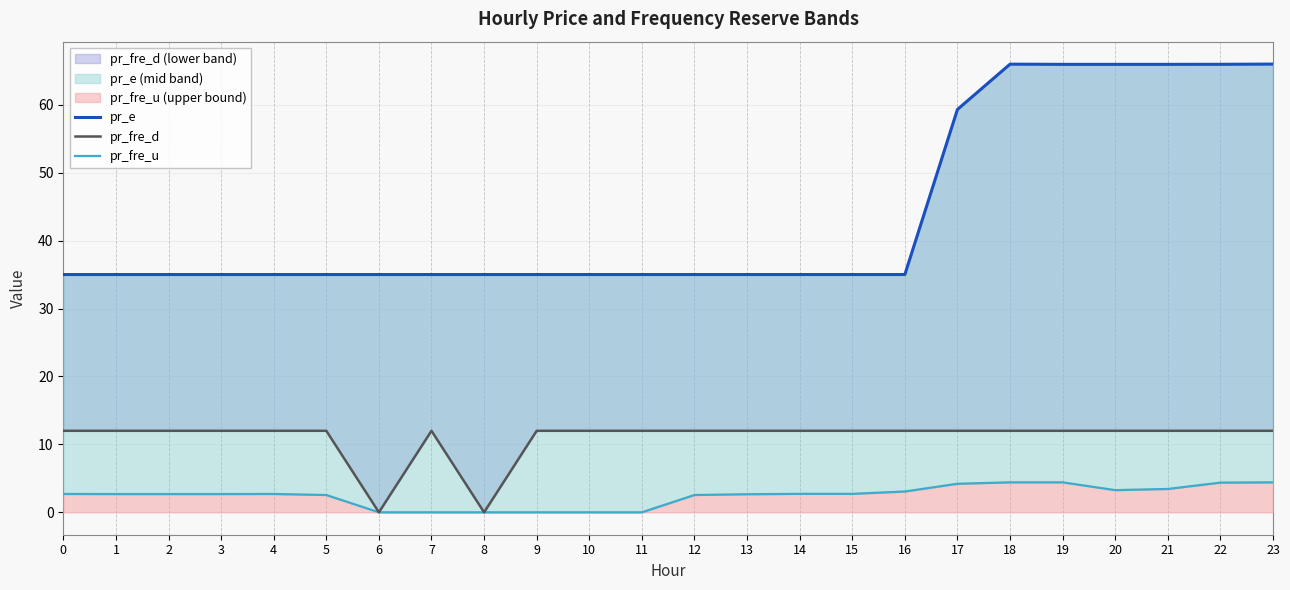

What is the greatest value displayed?

66.0